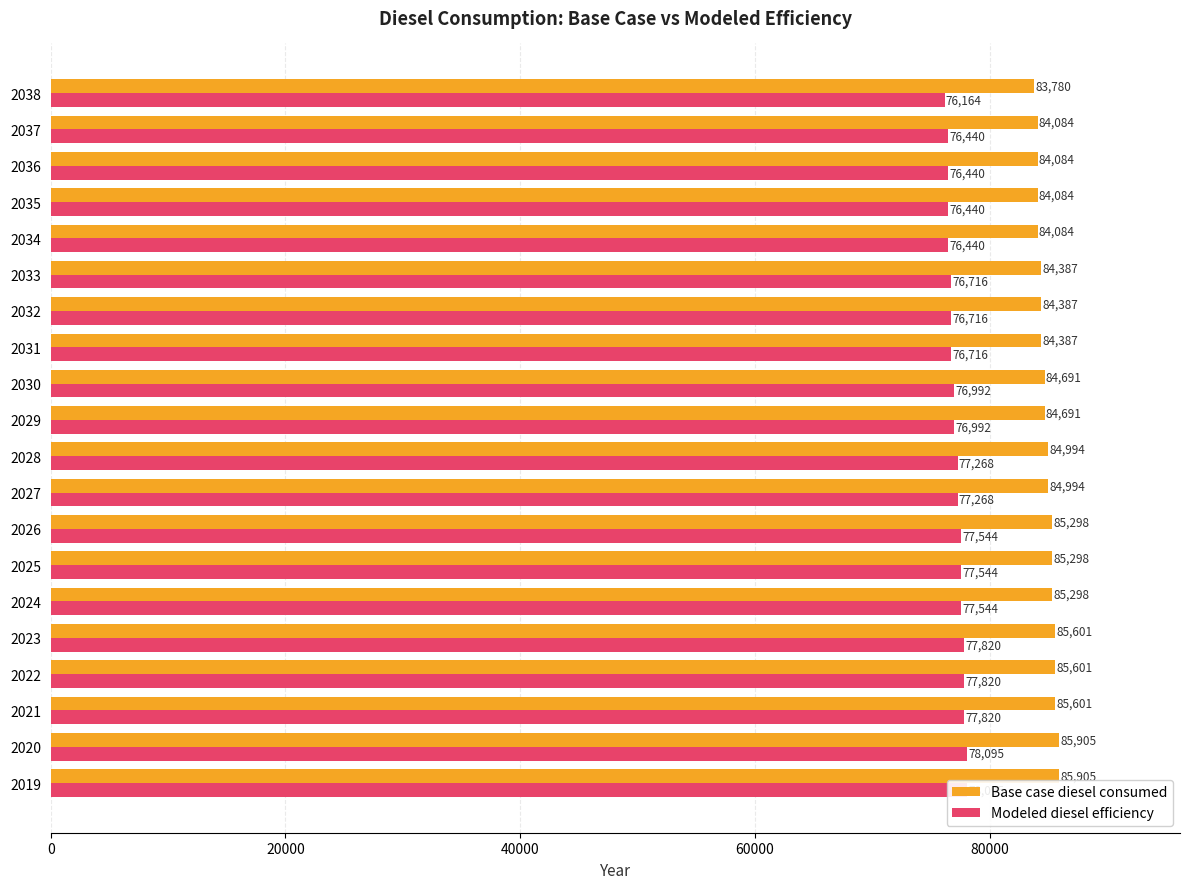

True or false: Modeled diesel efficiency has a value of 77543.6 at 2025.

True